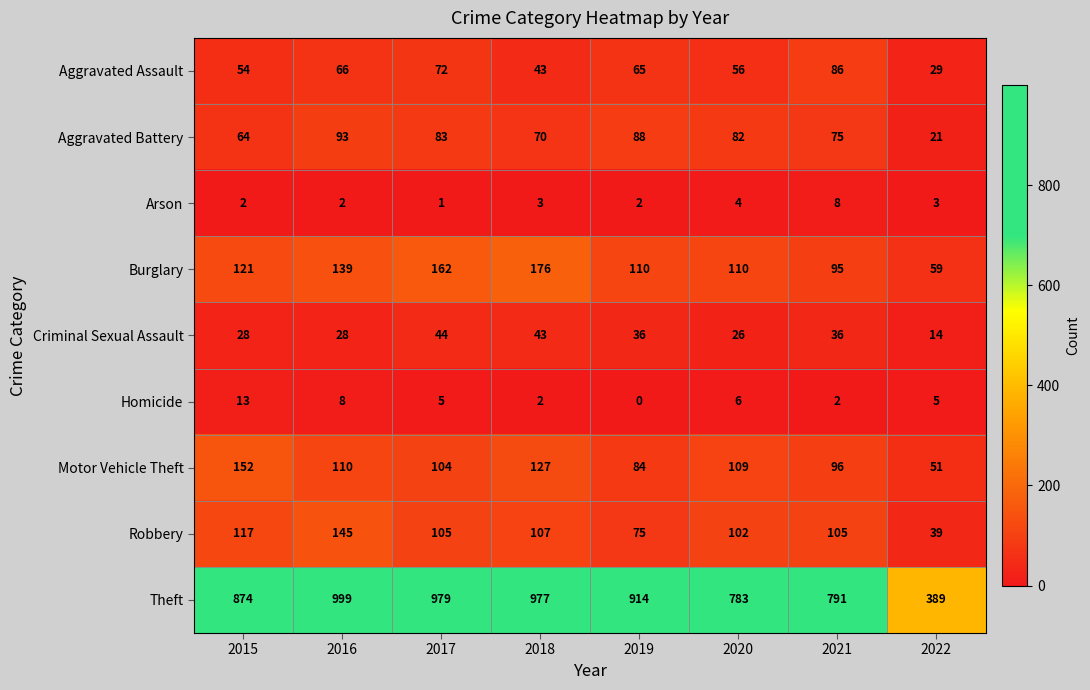

What is the total value across all series at 2022?

610